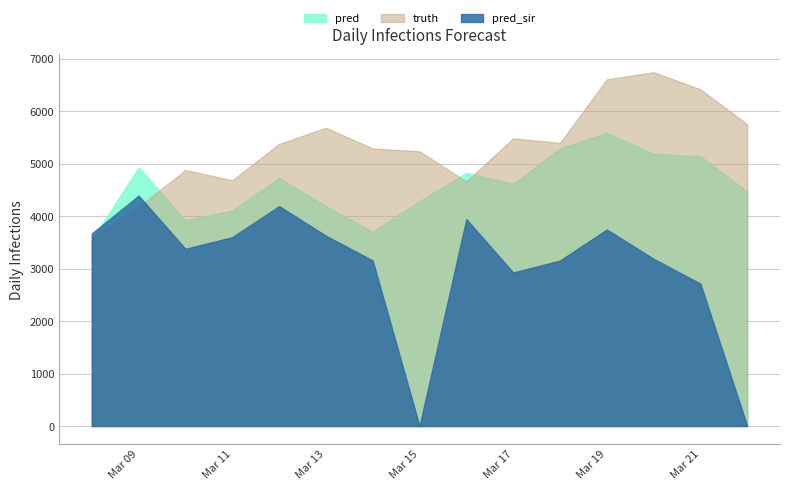

Does the chart have visible grid lines?

Yes